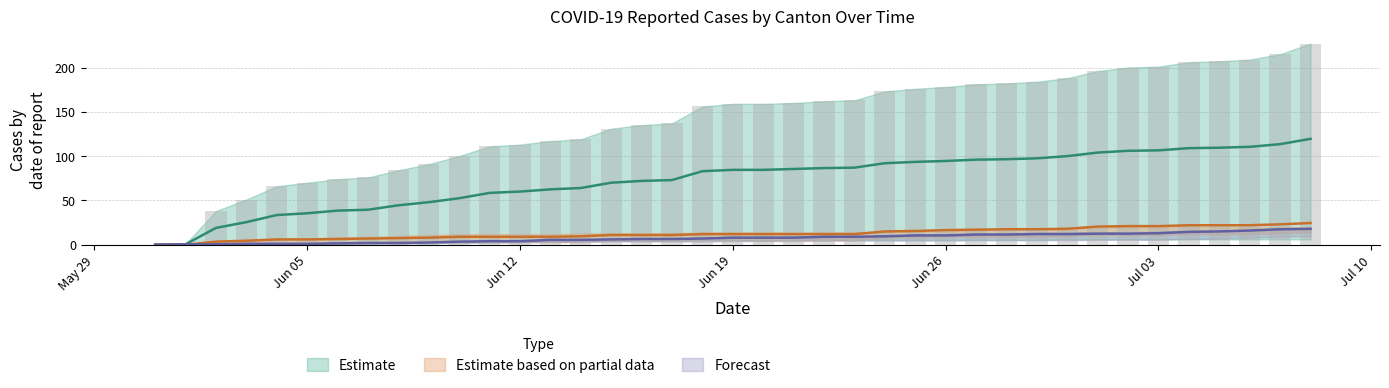

What is the difference between the maximum and minimum values in the CH series?

227.0